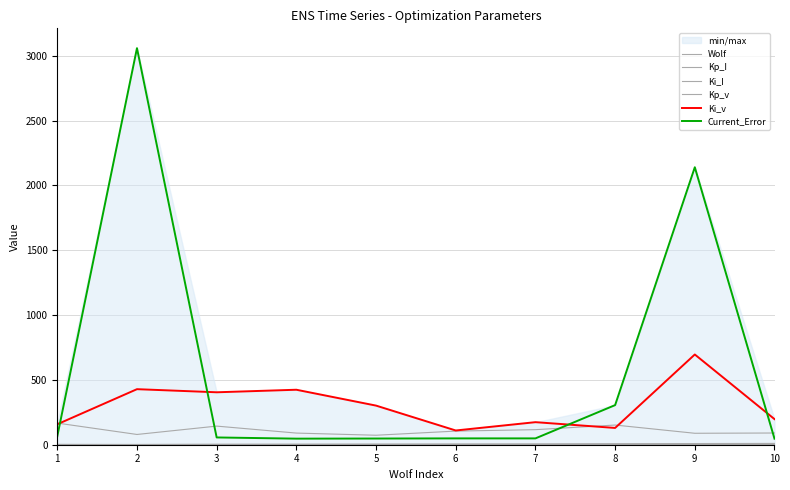

What is the minimum value shown in the chart?

0.4